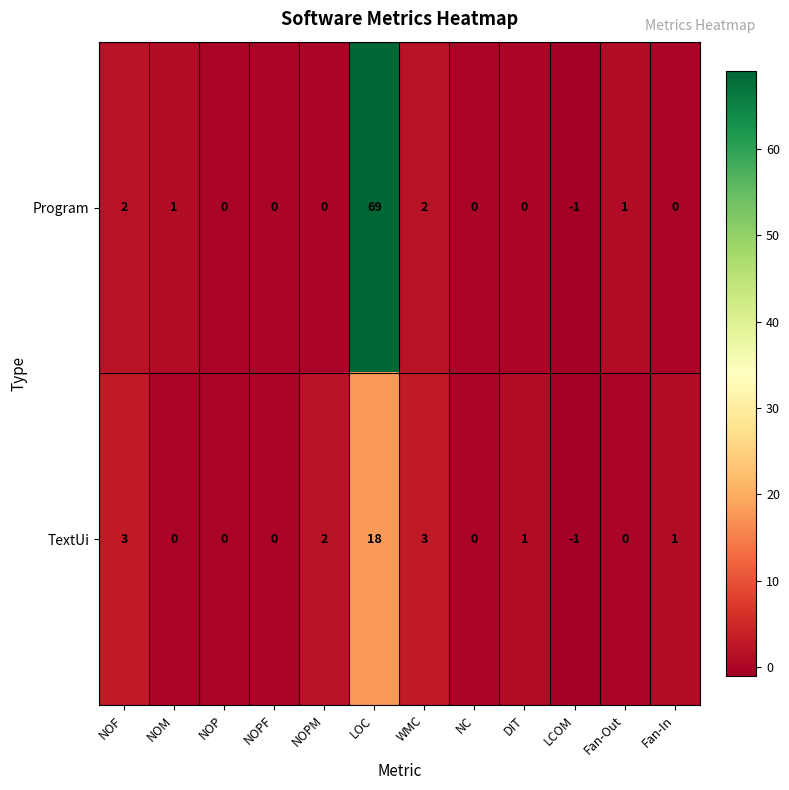

Which series has the largest range (max minus min)?

Program